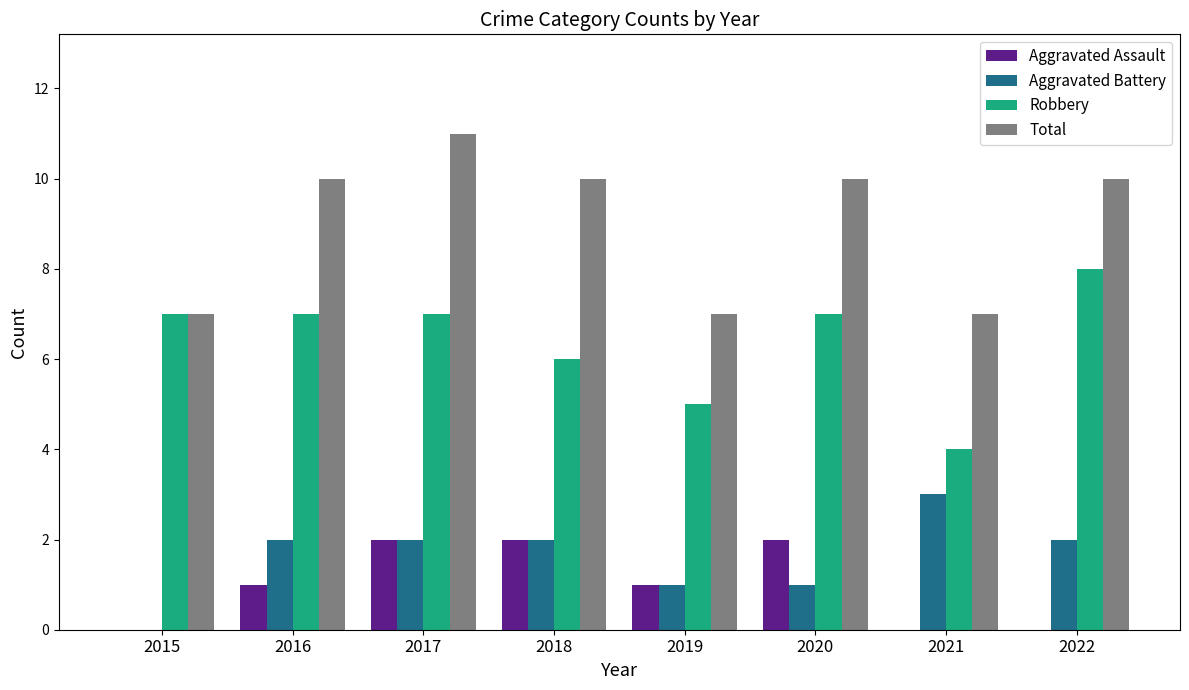

Does the chart contain stacked bars?

No